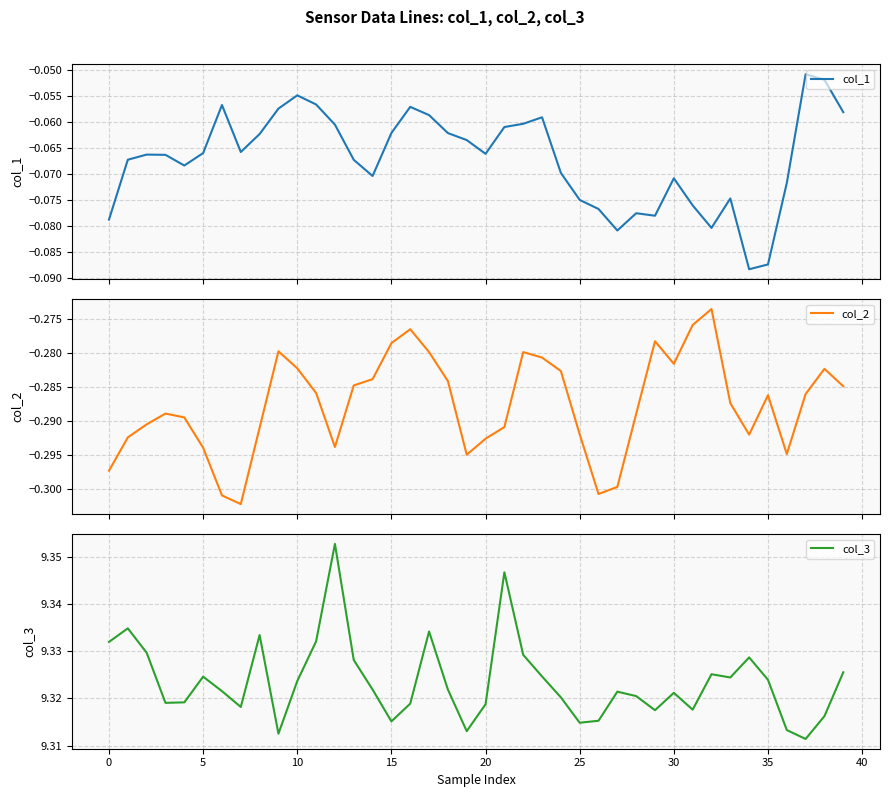

True or false: col_2 and col_1 cross at least once.

False